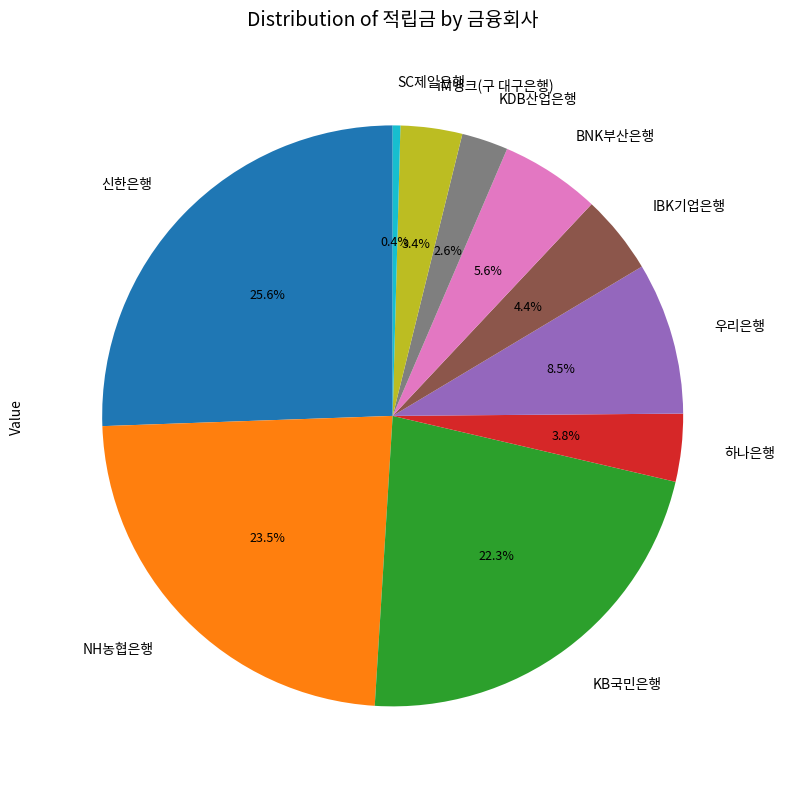

What percentage is the BNK부산은행 slice, to the nearest percent?

6%